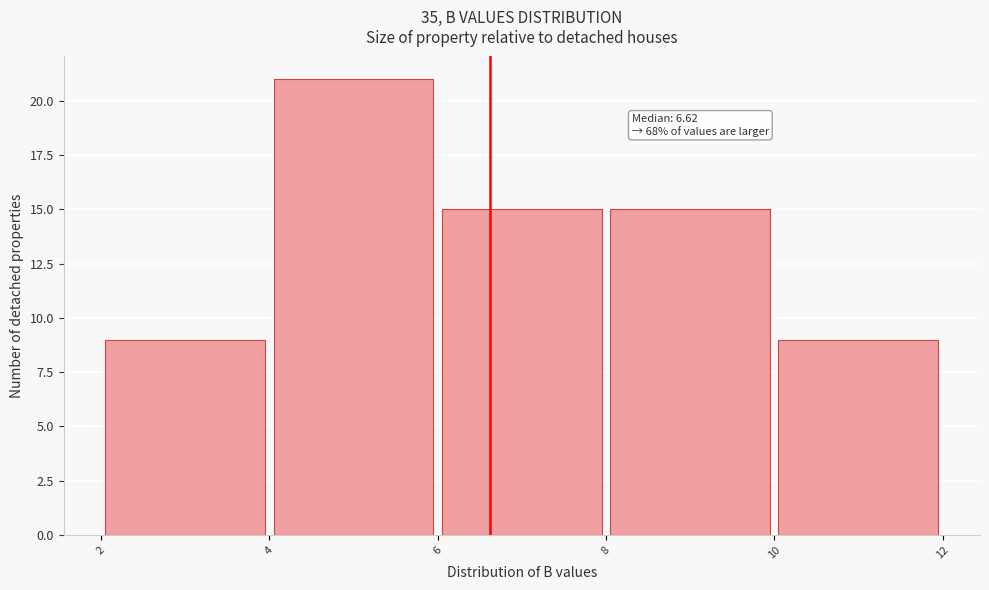

Over which range of the x-axis is the bar tallest?

4 to 6